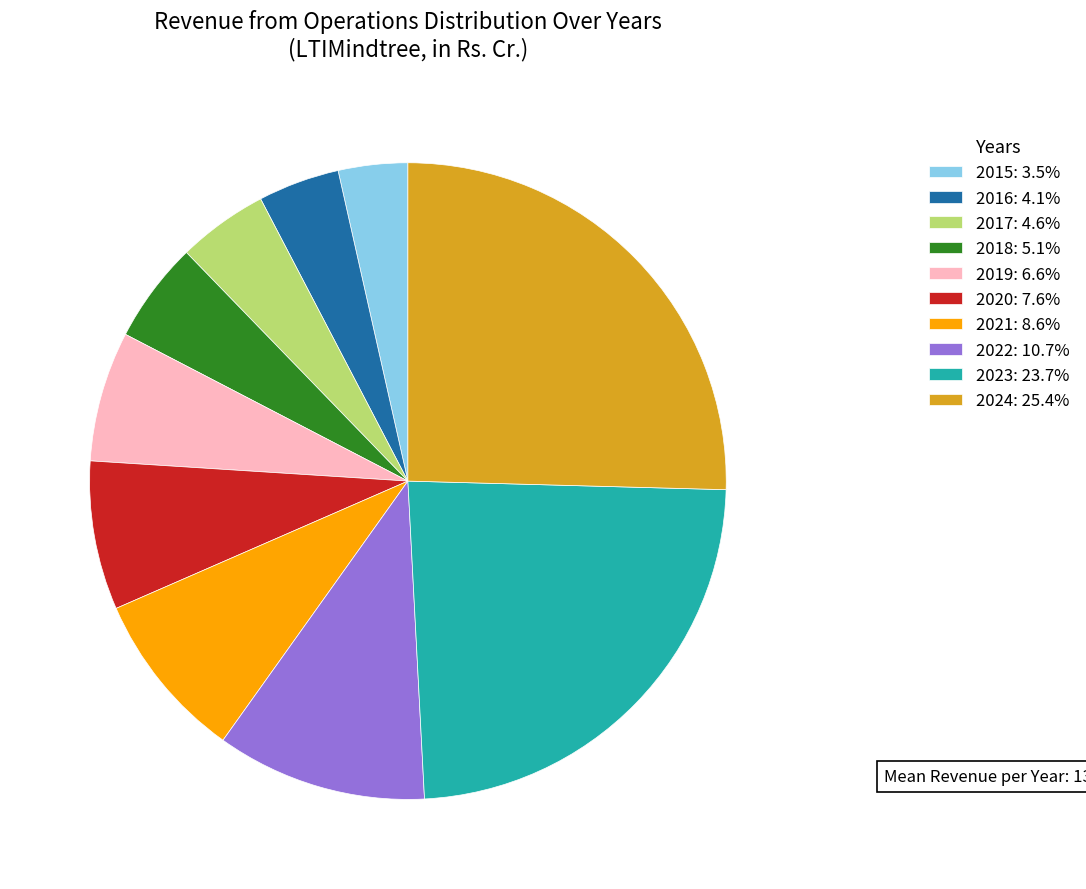

What is the ratio of the value at 2017: 4.6% to the value at 2015: 3.5%?

1.3